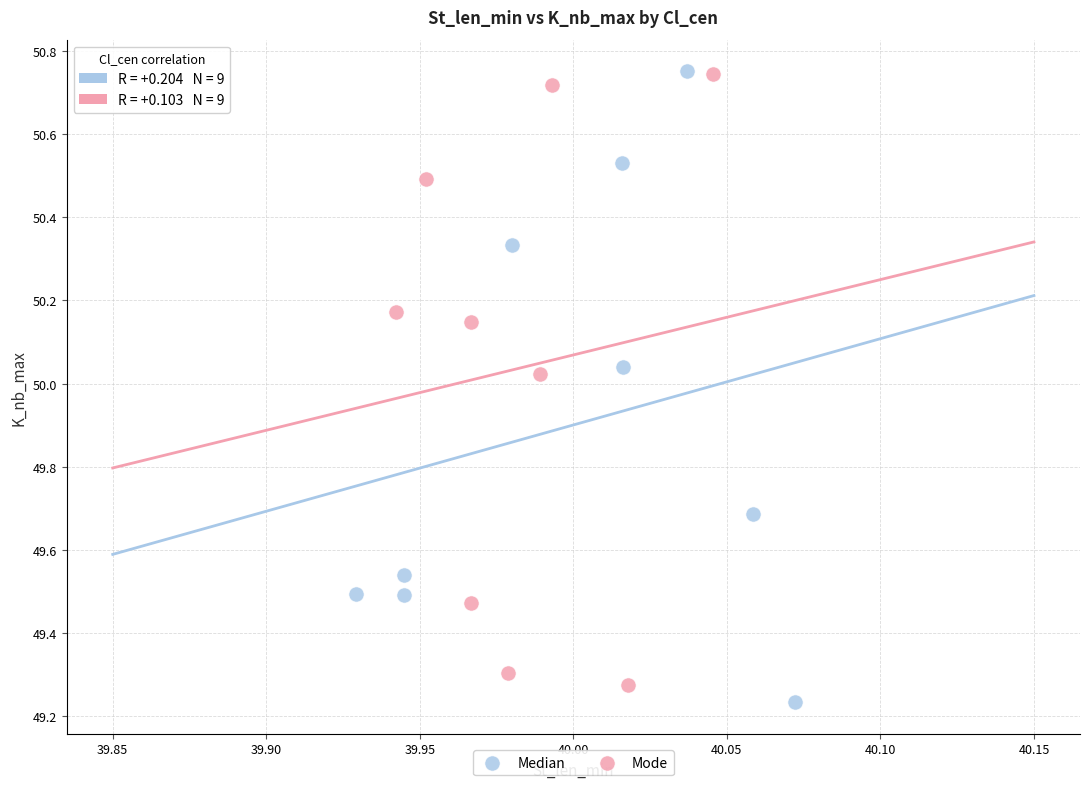

What are all the series names shown in the legend?

Median, Mode